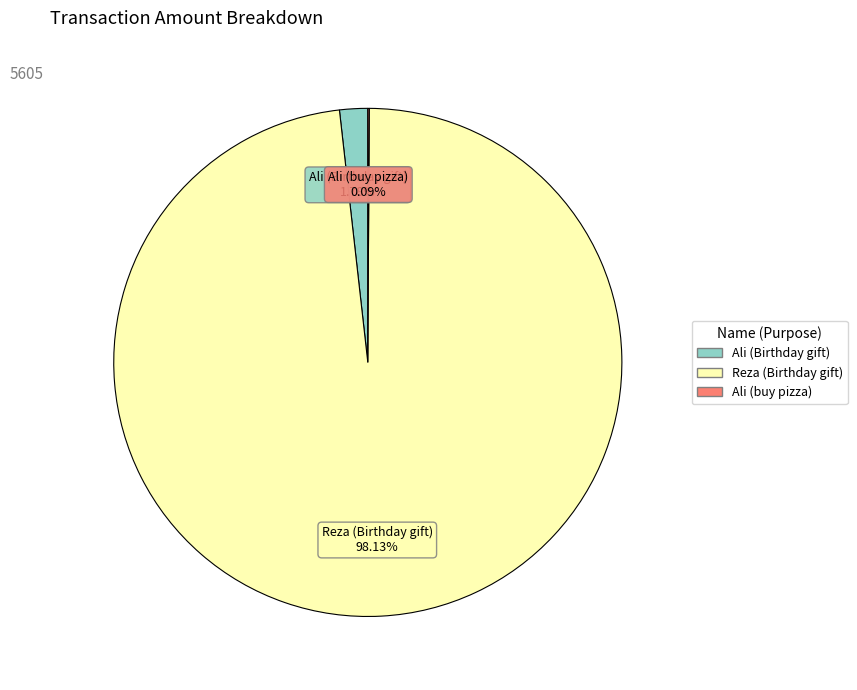

Which category has the biggest portion of the pie?

Reza (Birthday gift)